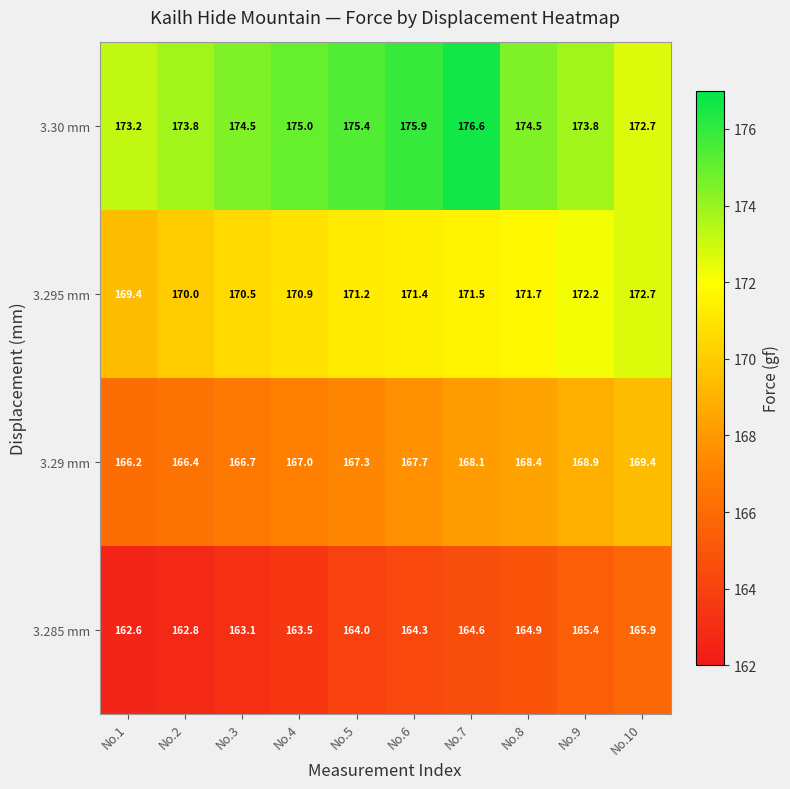

List the series in order of their overall mean, lowest first.

3.285 mm, 3.29 mm, 3.295 mm, 3.30 mm